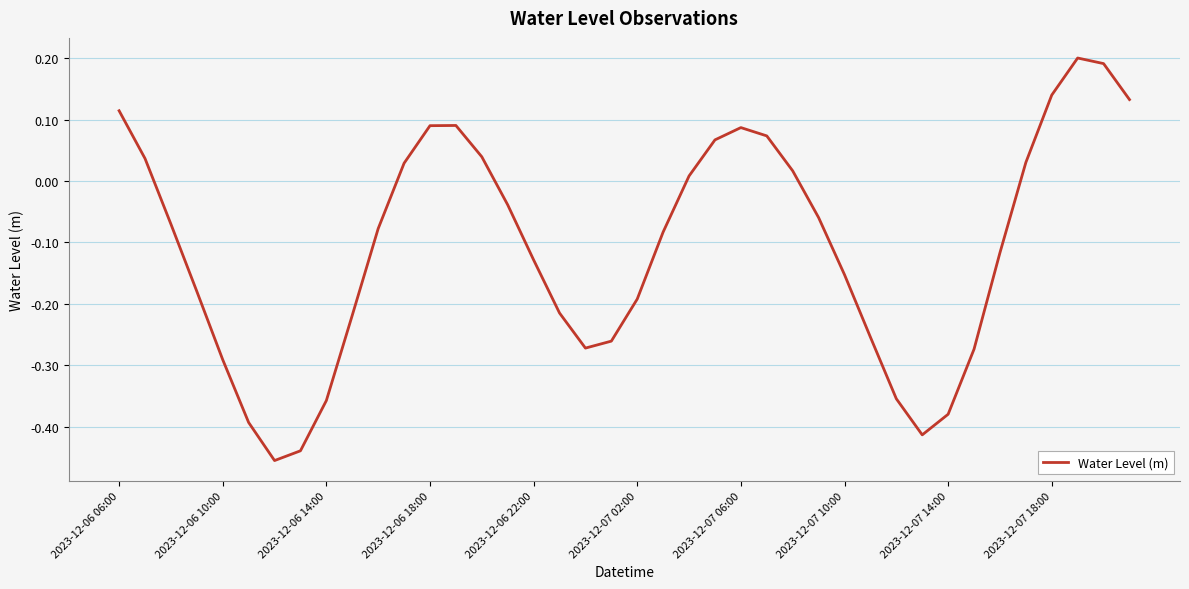

What is the difference between the maximum and minimum values?

0.7